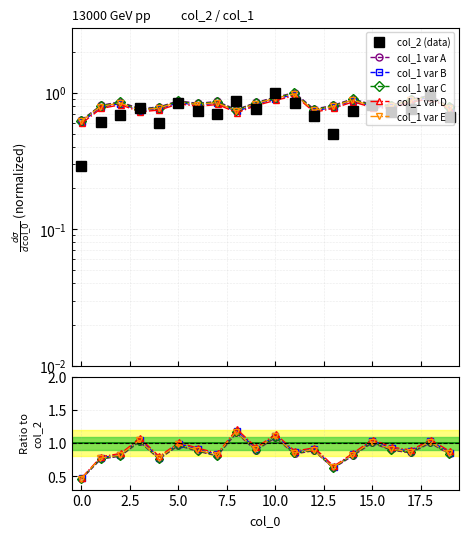

True or false: col_1 var E and col_1 var D cross at least once.

False